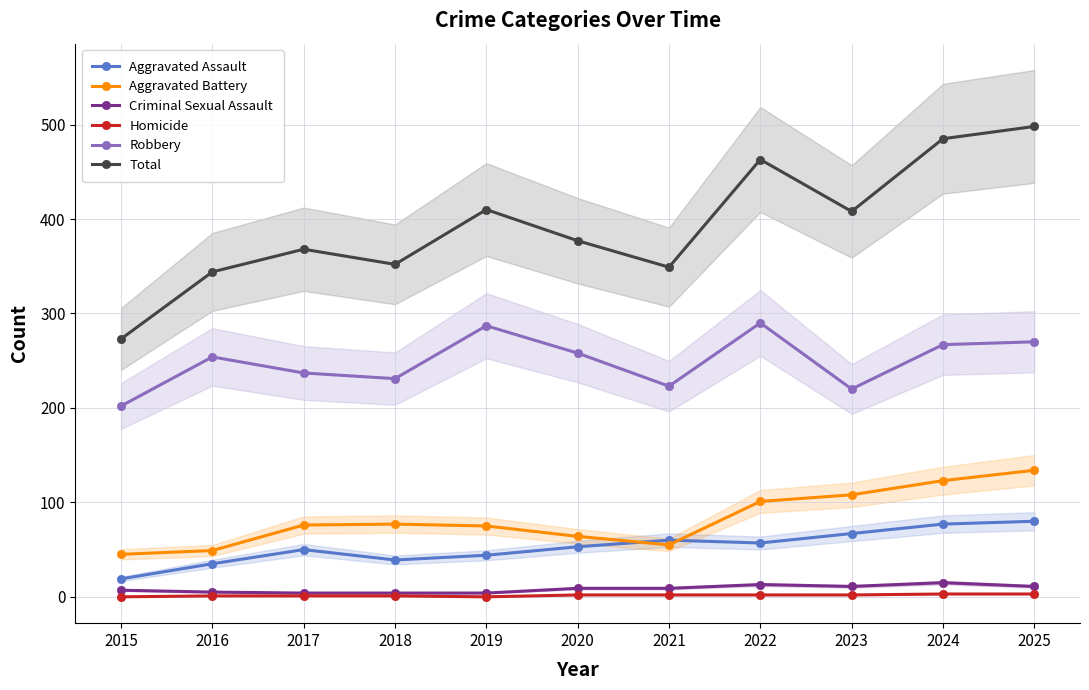

Rank the series by their maximum value, from highest to lowest.

Total, Robbery, Aggravated Battery, Aggravated Assault, Criminal Sexual Assault, Homicide